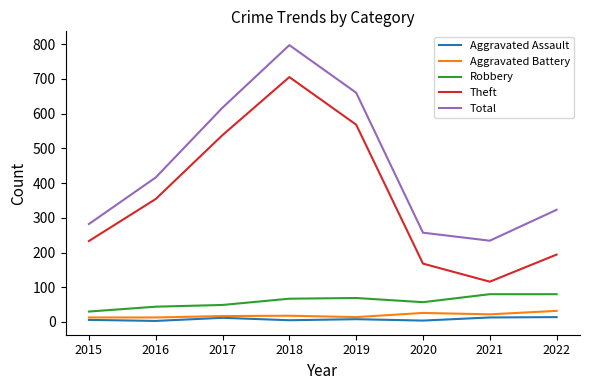

What is the highest value of the Robbery series?

80